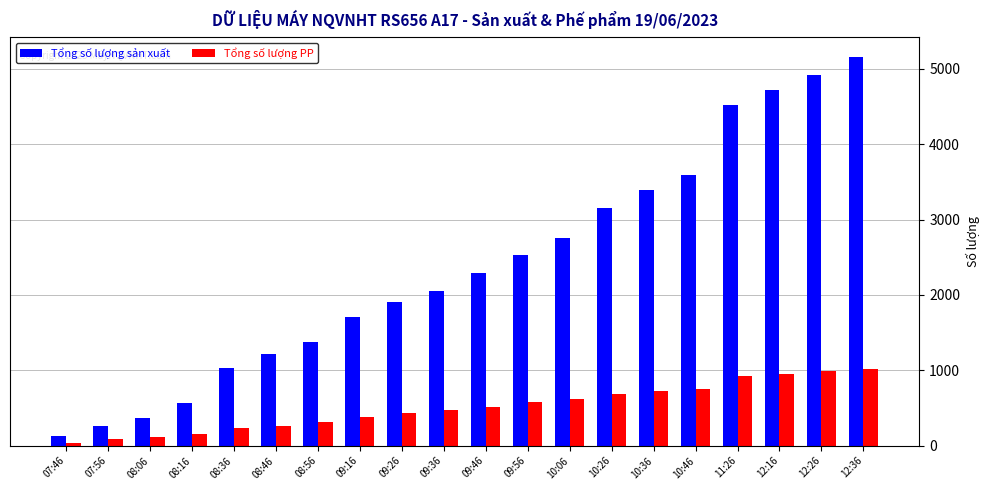

What is the label of the 14th bar from the left?

10:26